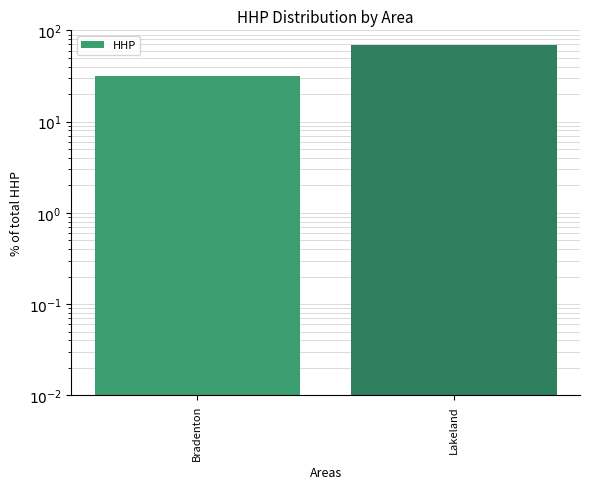

What is the value of the 2nd bar from the left?

68.7